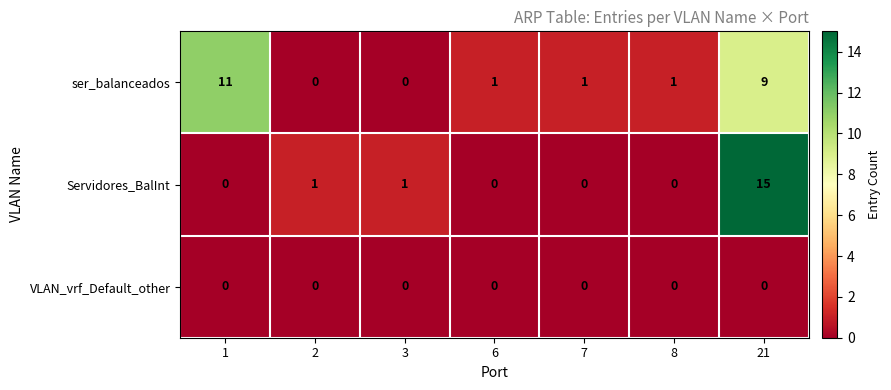

How many categories are shown in the chart?

7